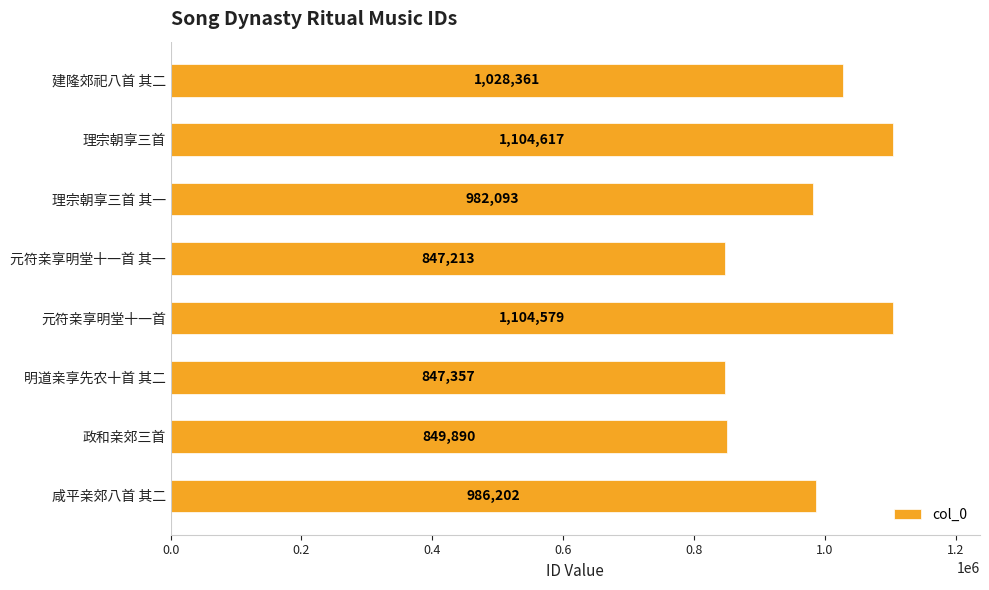

What is the label of the 8th bar from the top?

咸平亲郊八首 其二